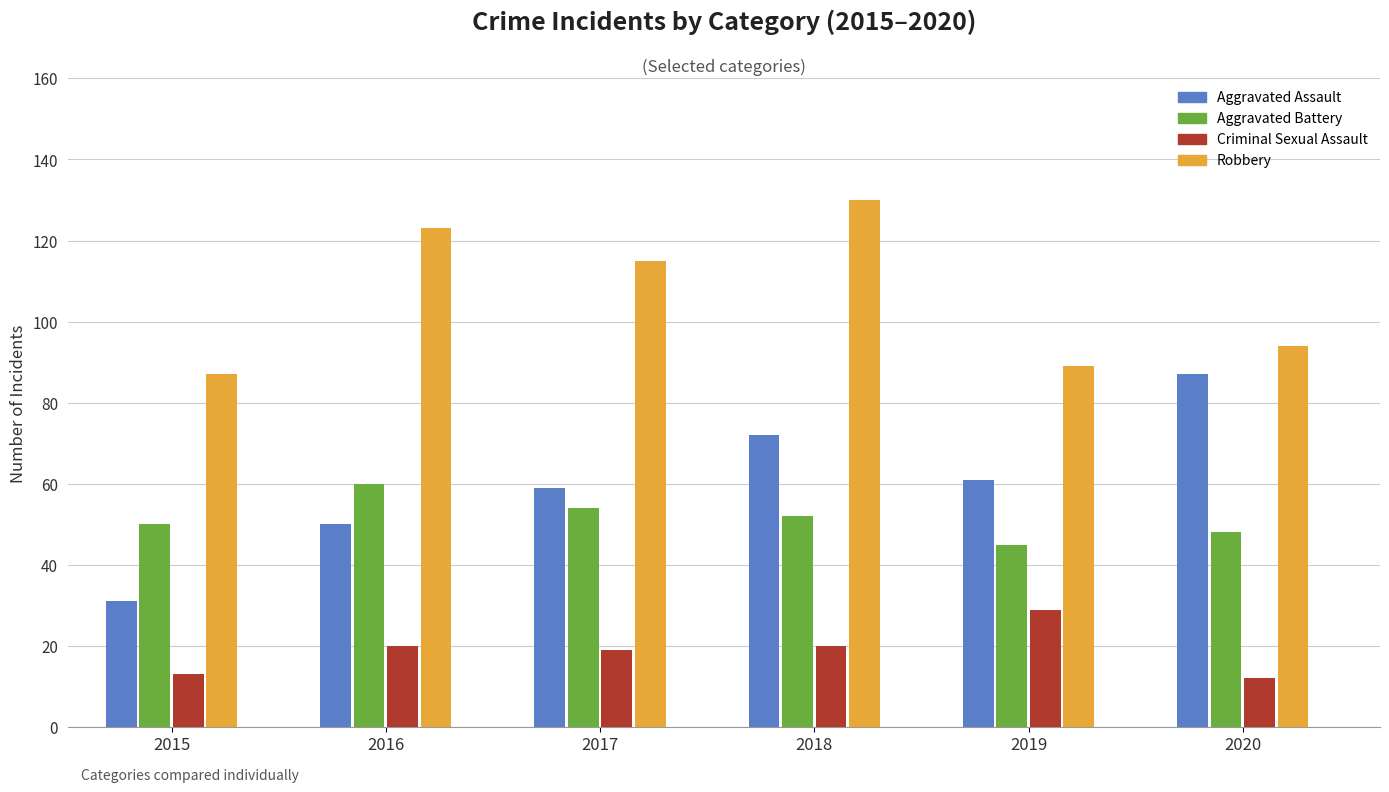

What is the minimum value for Aggravated Assault?

31